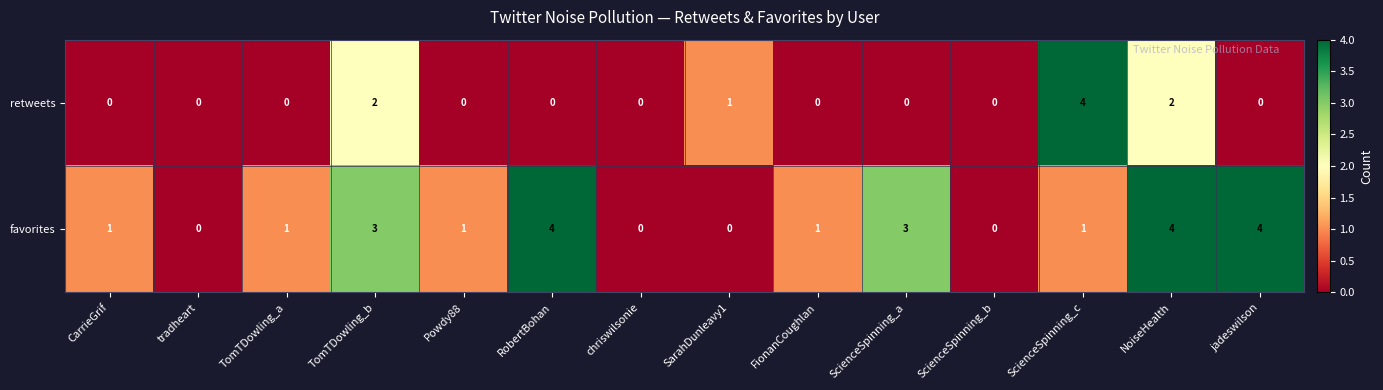

How many series are shown in this chart?

2